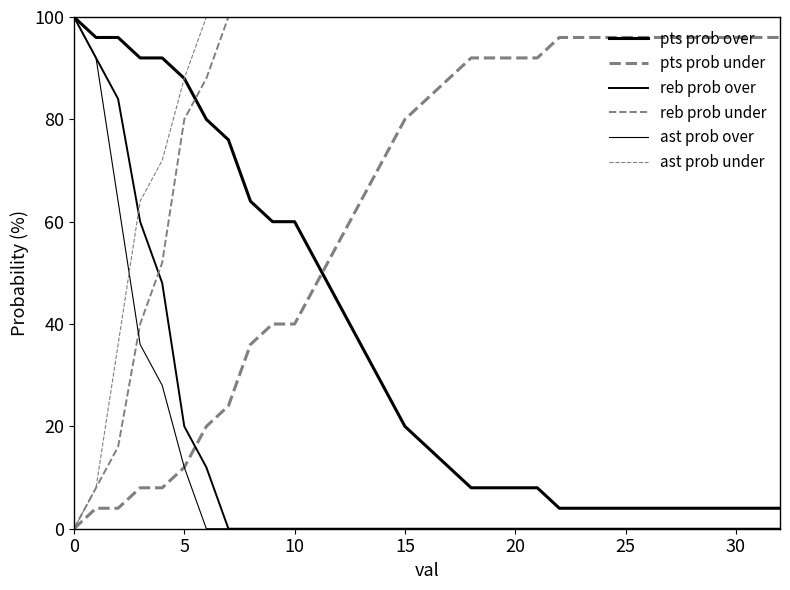

Does the chart display data point markers on the line(s)?

No